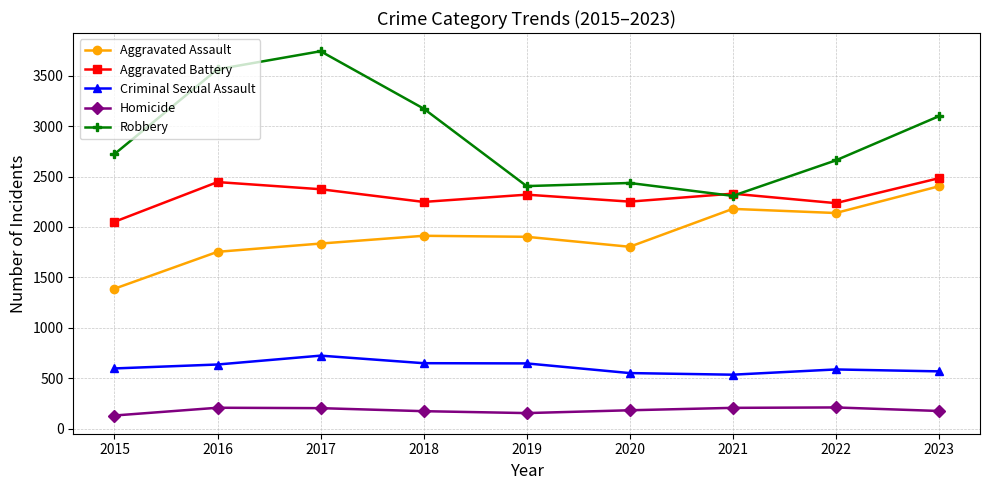

What is the difference between the highest and lowest values at 2018?

3002